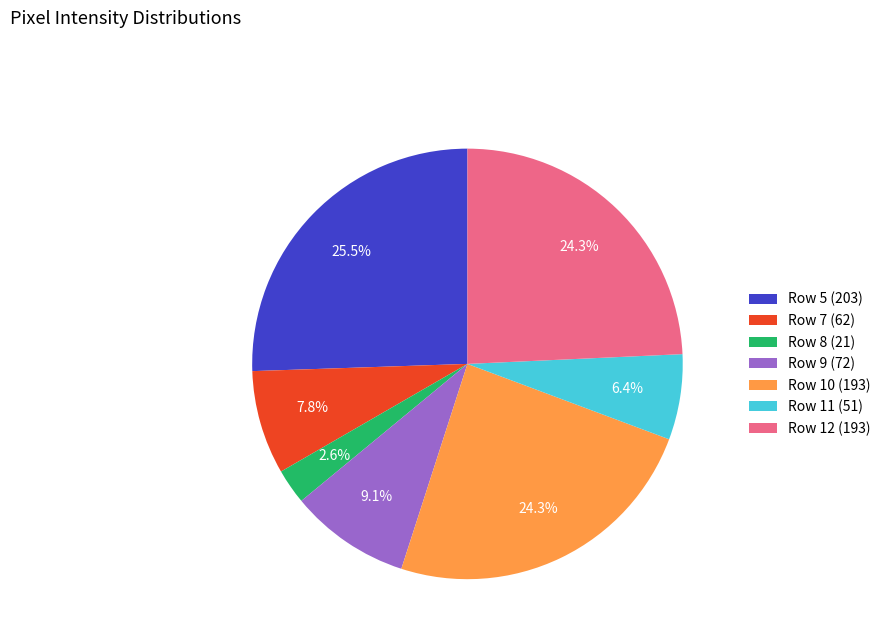

Approximately how many times larger is the value at Row 9 (72) compared to Row 12 (193)?

0.4